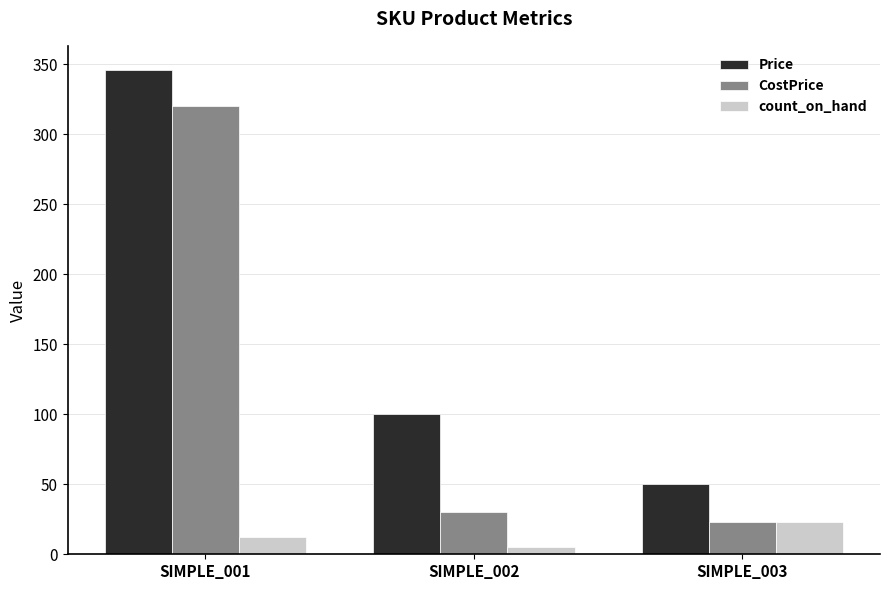

At how many categories does at least one series exceed 344?

1